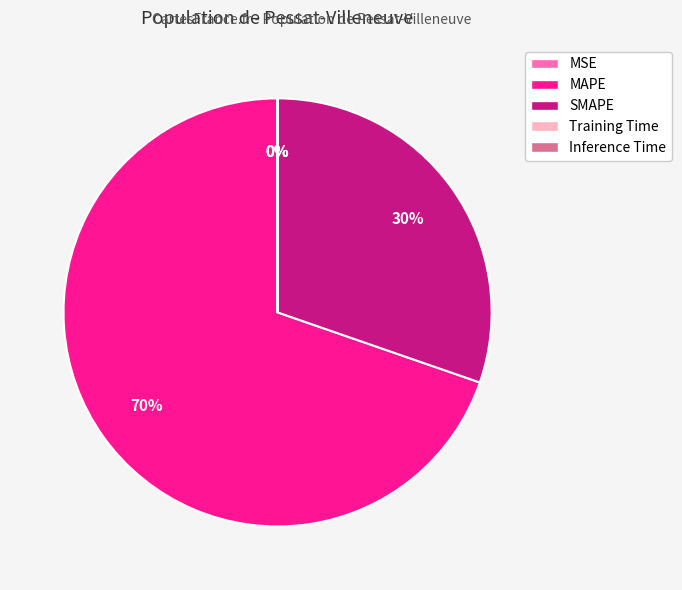

What is the largest slice in the pie chart?

MAPE